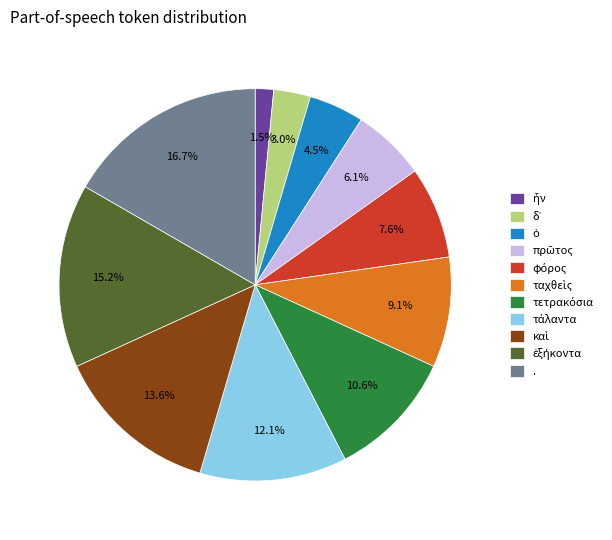

Is there a majority slice in this chart?

No